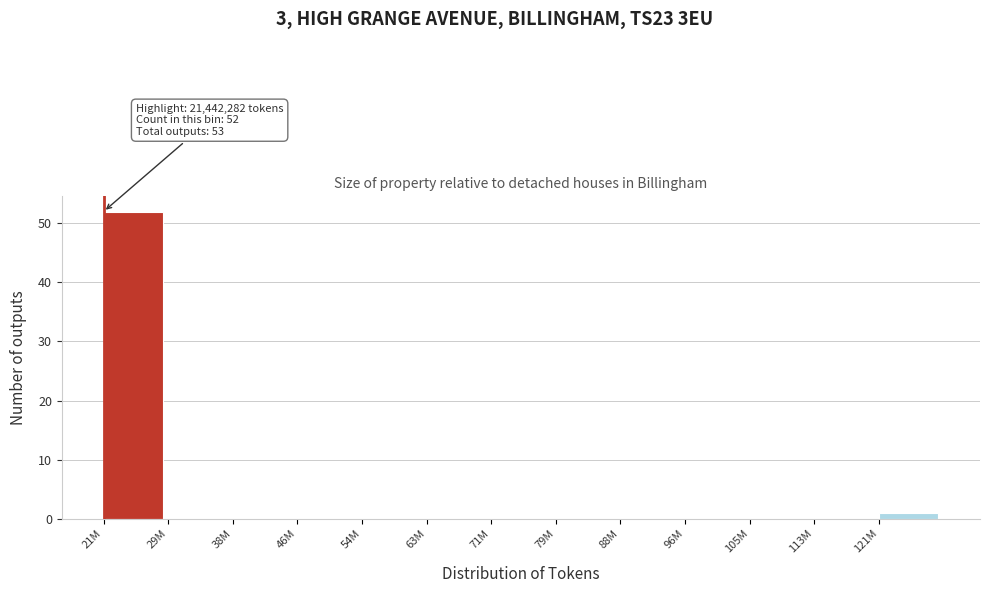

Reading right to left, extract all data points from this chart.

121M=1	113M=0	105M=0	96M=0	88M=0	79M=0	71M=0	63M=0	54M=0	46M=0	38M=0	29M=0	21M=52